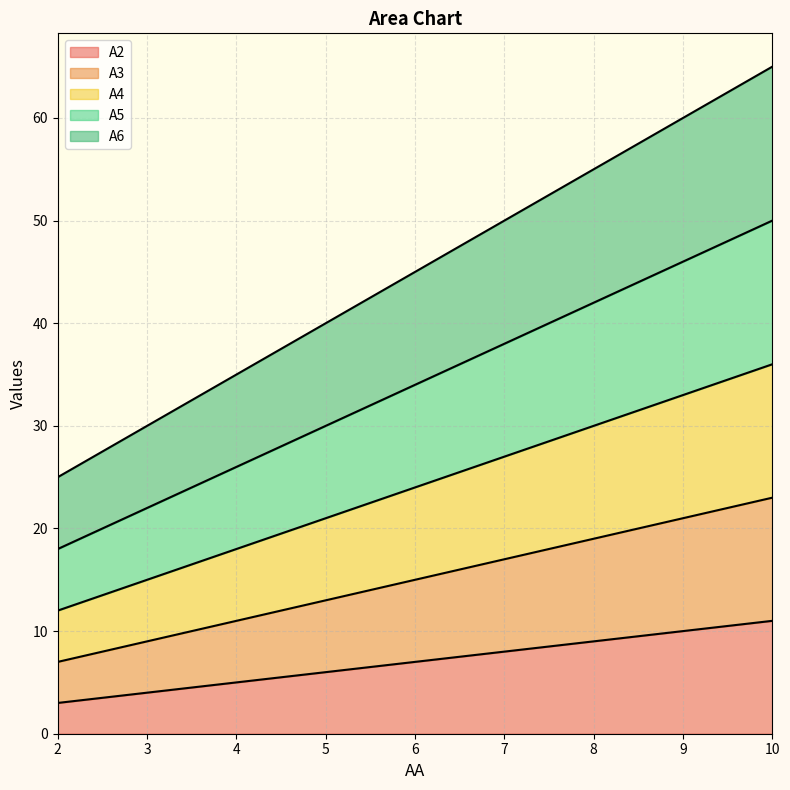

The A2 series shows 7 at 10. True or false?

False